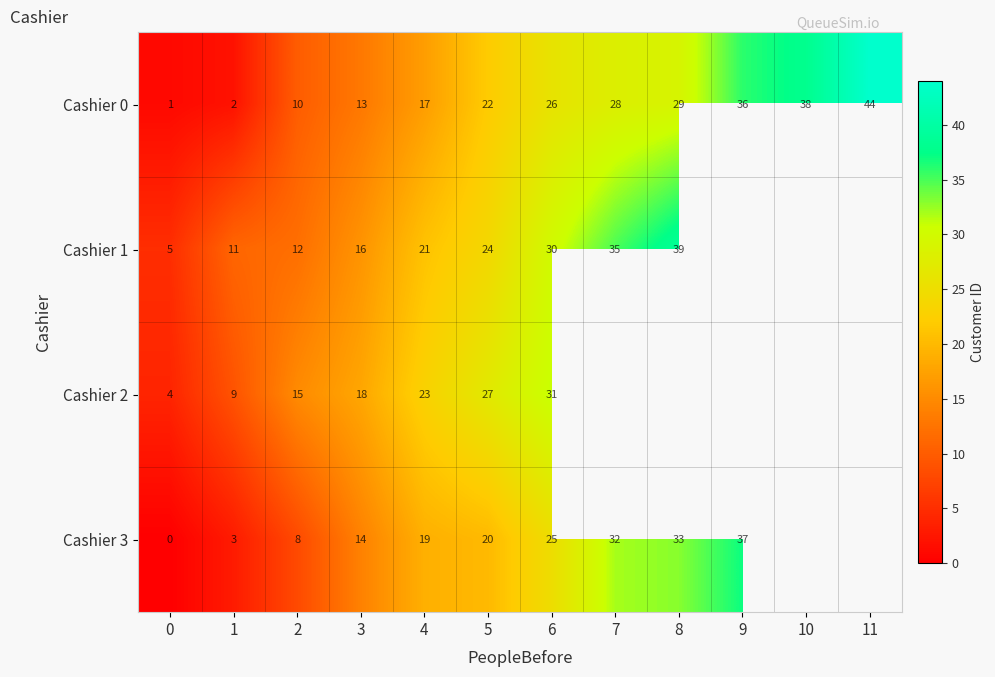

How many data points in Cashier 0 are less than 26?

6